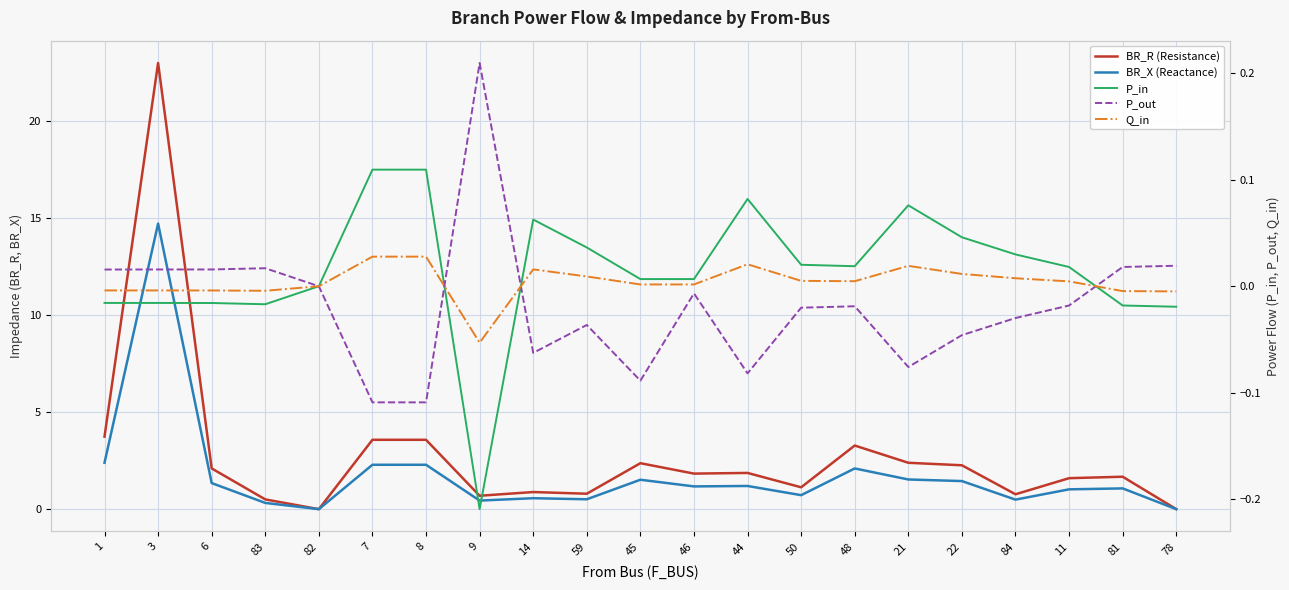

True or false: P_in has a value of 0.0 at 11.

True